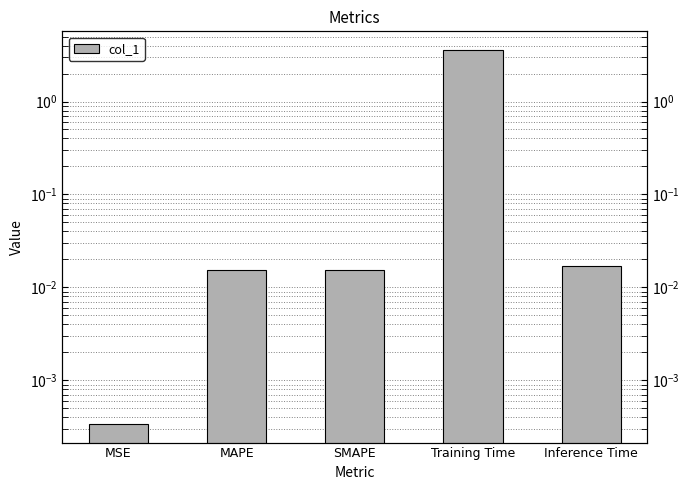

Reading left to right, what are all the values shown in this chart?

0.0	0.0	0.0	3.6	0.0